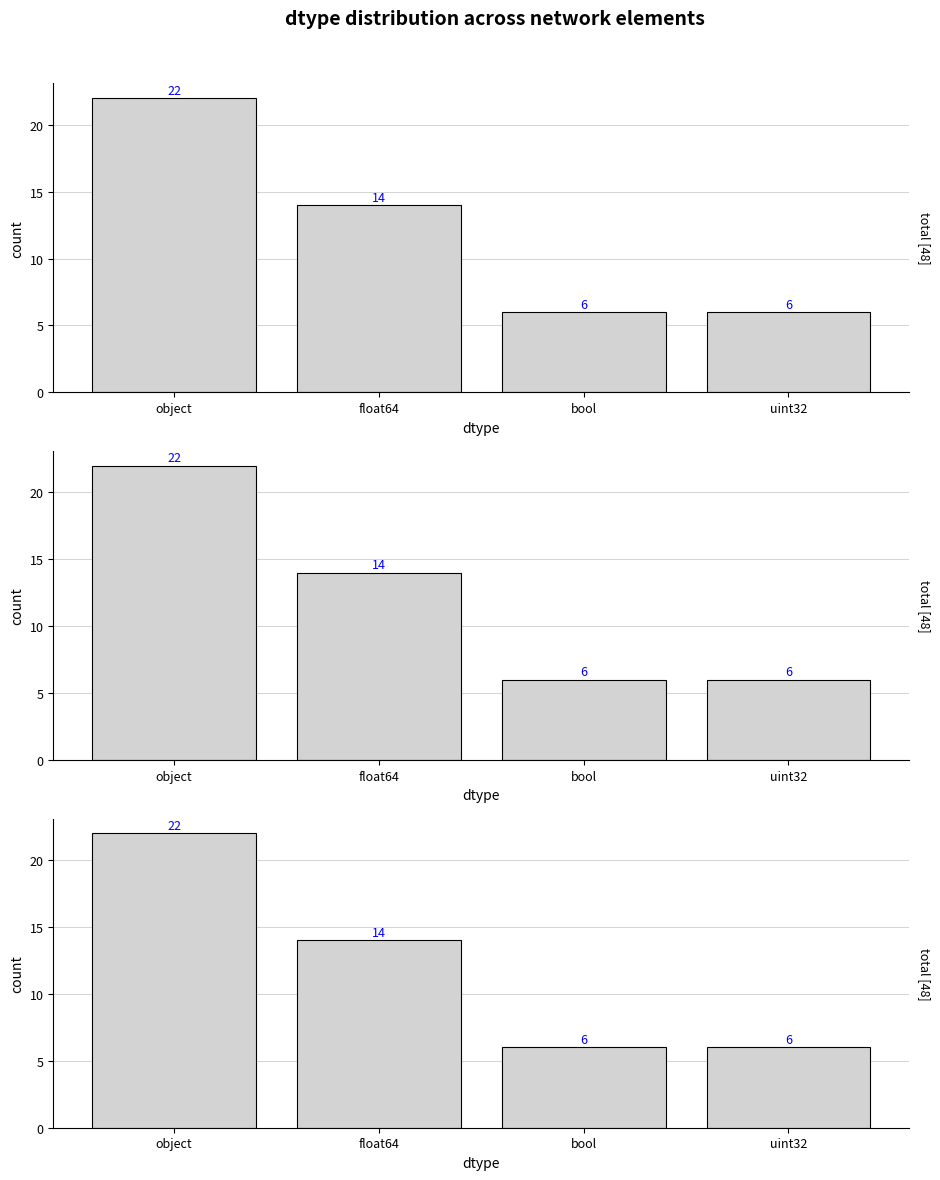

List the labels in order of value, smallest first.

bool, uint32, float64, object